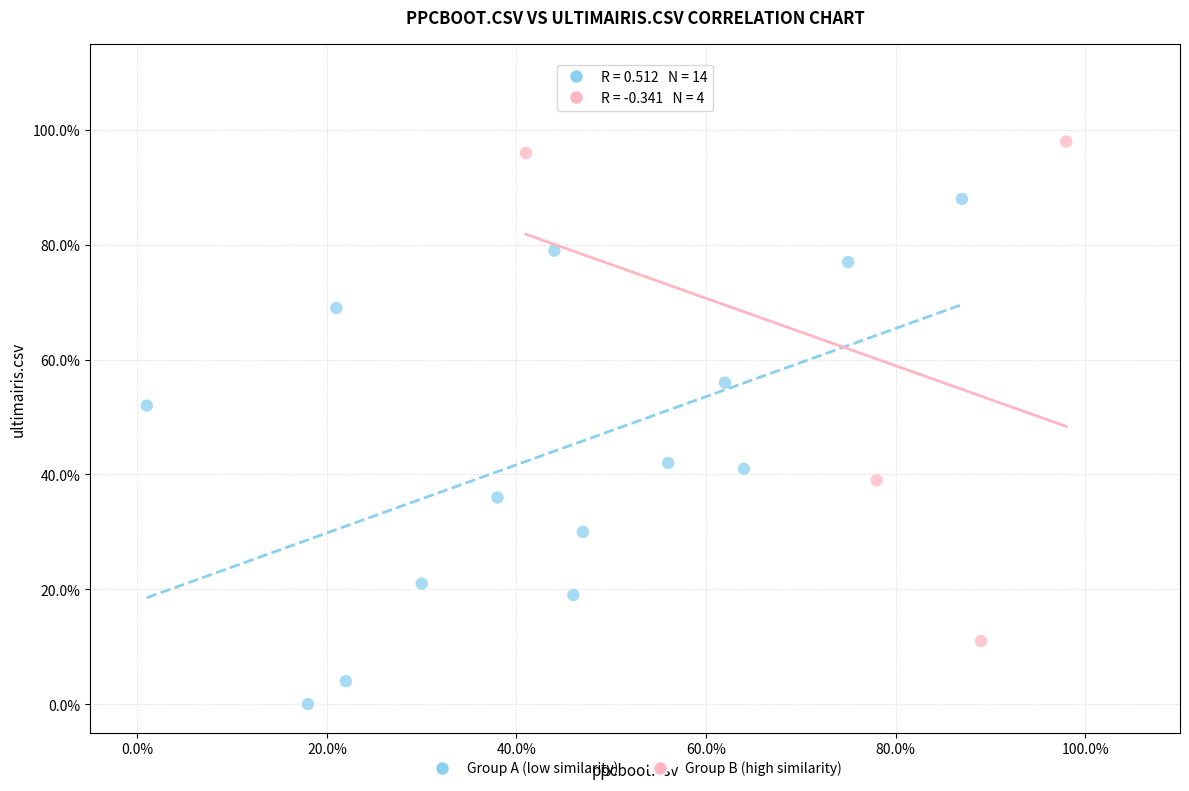

What are all the series names shown in the legend?

Group A (low similarity), Group B (high similarity)